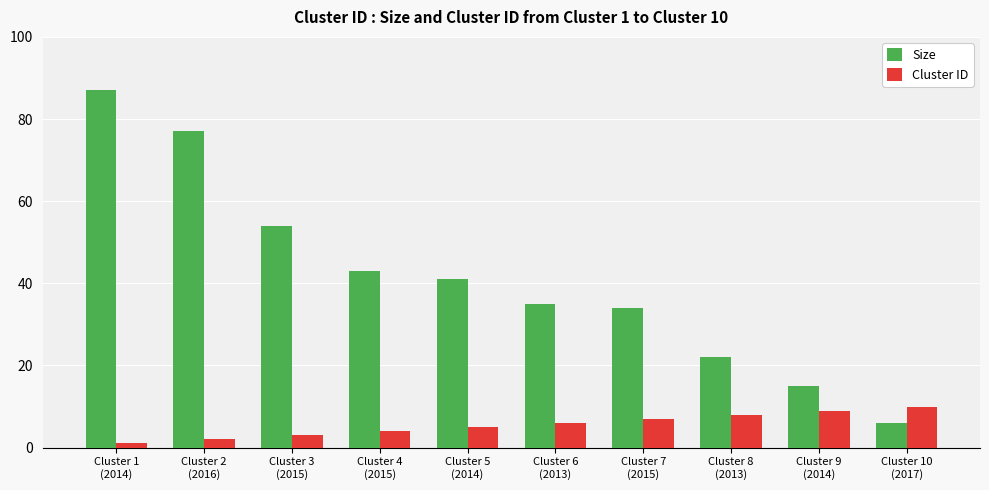

At which label is Size closest to 46?

Cluster 4
(2015)